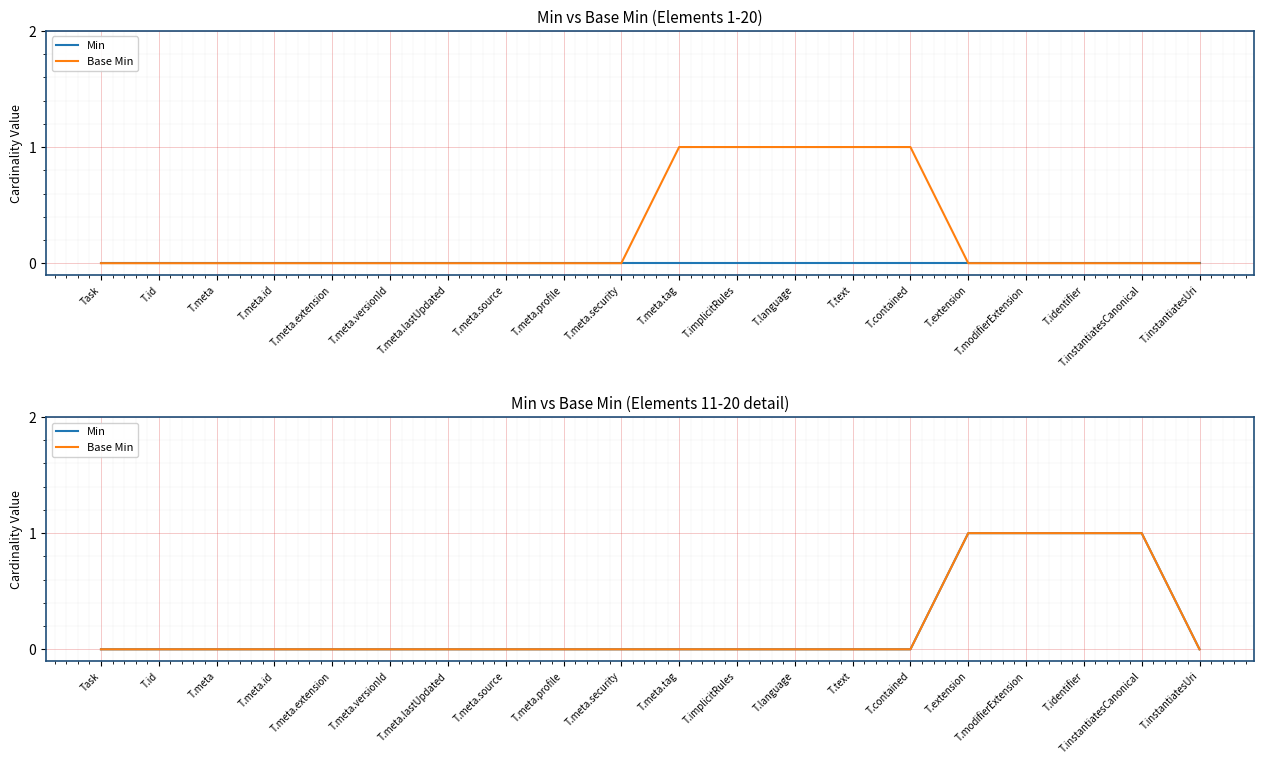

Reading left to right, what are all the values shown in this chart?

Min: Task=0	T.id=0	T.meta=0	T.meta.id=0	T.meta.extension=0	T.meta.versionId=0	T.meta.lastUpdated=0	T.meta.source=0	T.meta.profile=0	T.meta.security=0	T.meta.tag=0	T.implicitRules=0	T.language=0	T.text=0	T.contained=0	T.extension=1	T.modifierExtension=1	T.identifier=1	T.instantiatesCanonical=1	T.instantiatesUri=0
Base Min: Task=0	T.id=0	T.meta=0	T.meta.id=0	T.meta.extension=0	T.meta.versionId=0	T.meta.lastUpdated=0	T.meta.source=0	T.meta.profile=0	T.meta.security=0	T.meta.tag=0	T.implicitRules=0	T.language=0	T.text=0	T.contained=0	T.extension=1	T.modifierExtension=1	T.identifier=1	T.instantiatesCanonical=1	T.instantiatesUri=0